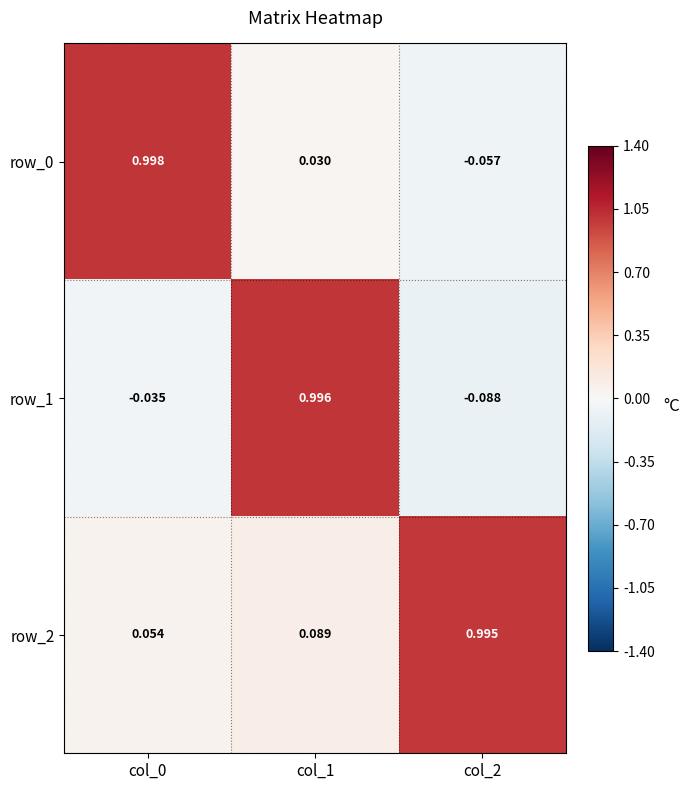

Between col_2 and col_1, which is larger?

col_1